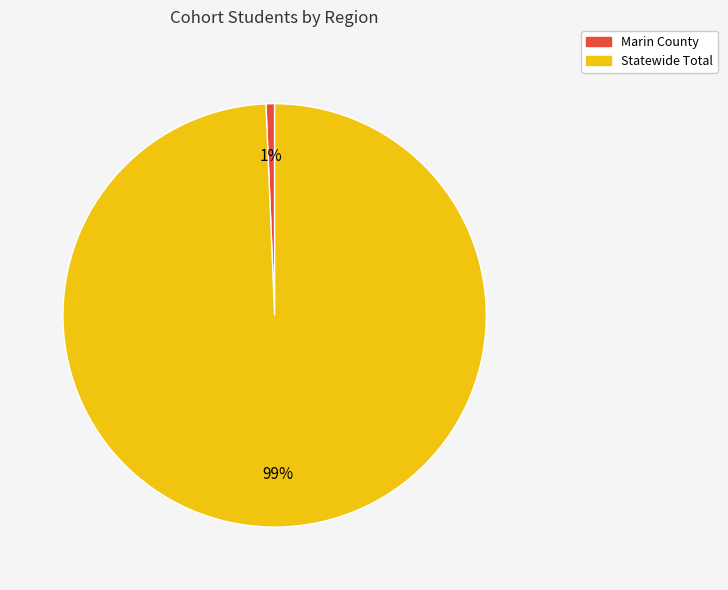

Count the number of slices in the pie.

2